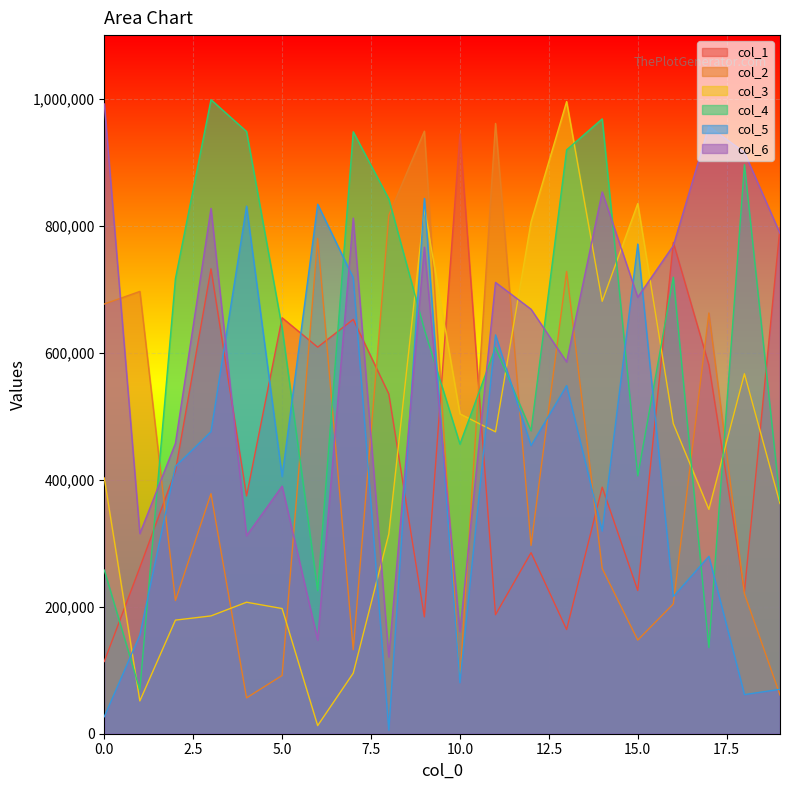

The col_6 series shows 615117 at 5.0. True or false?

False